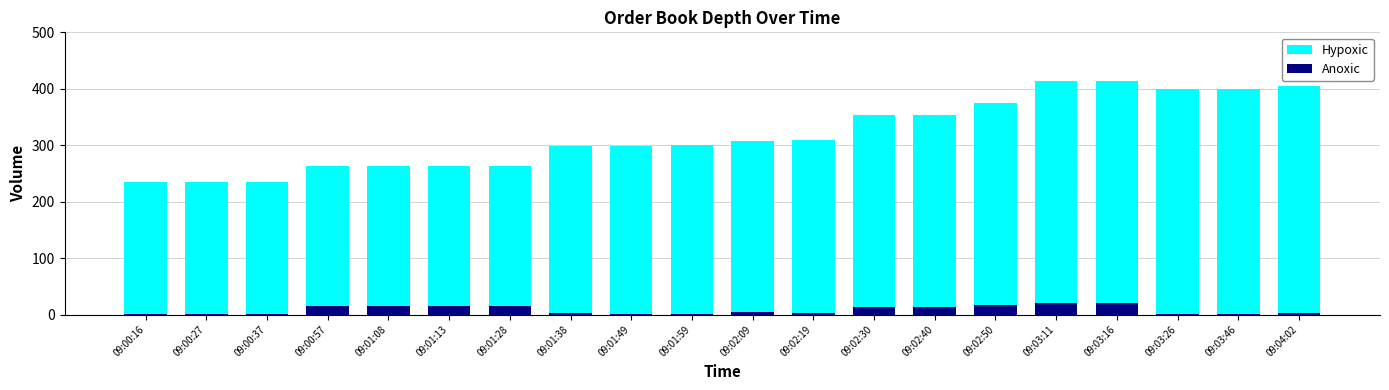

What is the highest value of the Anoxic series?

20